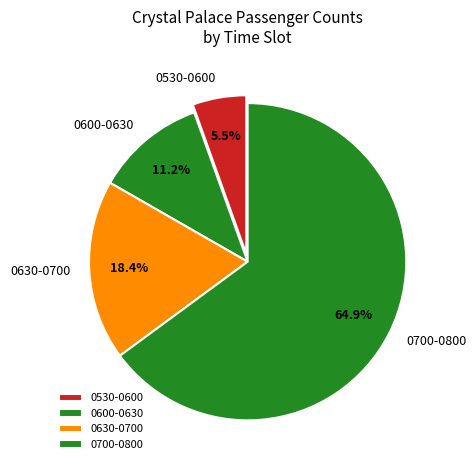

Does any single category account for the majority?

Yes